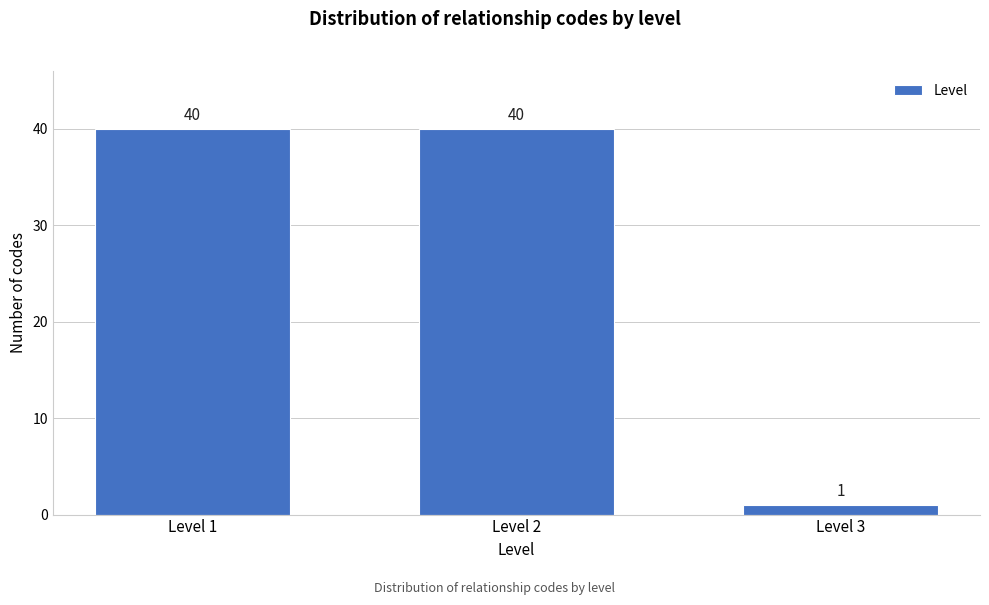

Reading left to right, extract all data points from this chart.

40	40	1